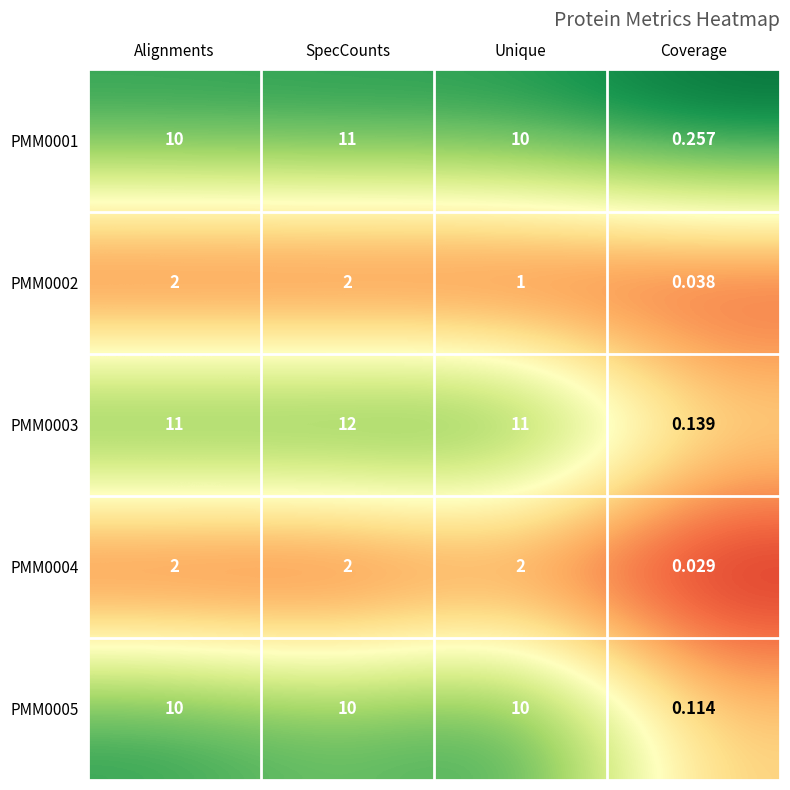

Which category has the lowest value in the PMM0002 series?

Coverage